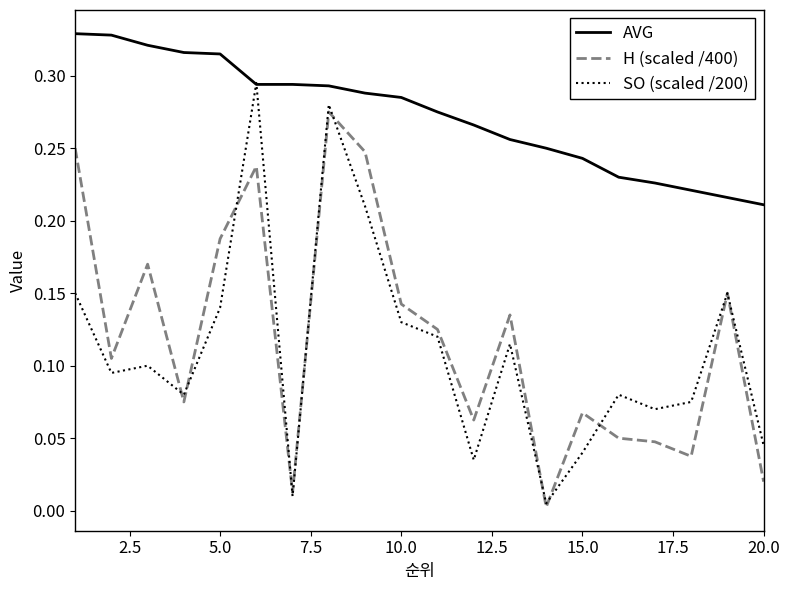

List the series in order of their peak value, lowest first.

H (scaled /400), SO (scaled /200), AVG